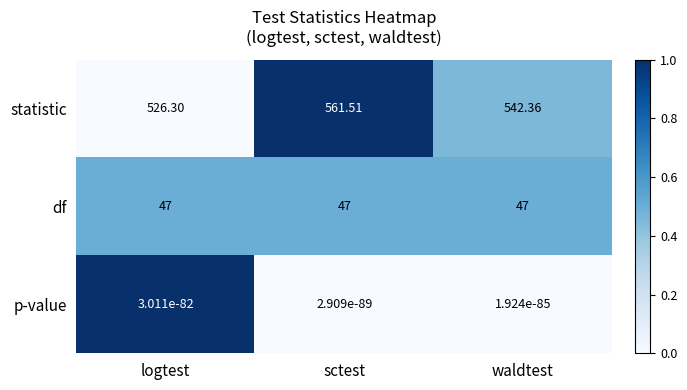

Which series has the largest total across all categories?

statistic